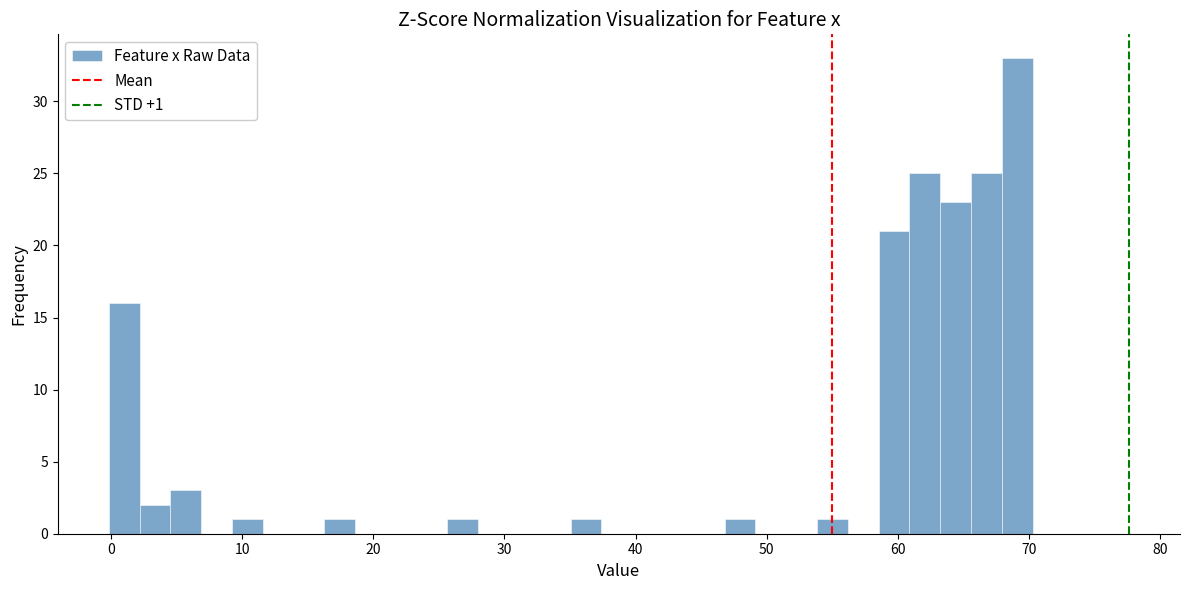

Around what value on the x-axis is the tallest bar? Give the approximate position of its centre, as read against the axis.

69